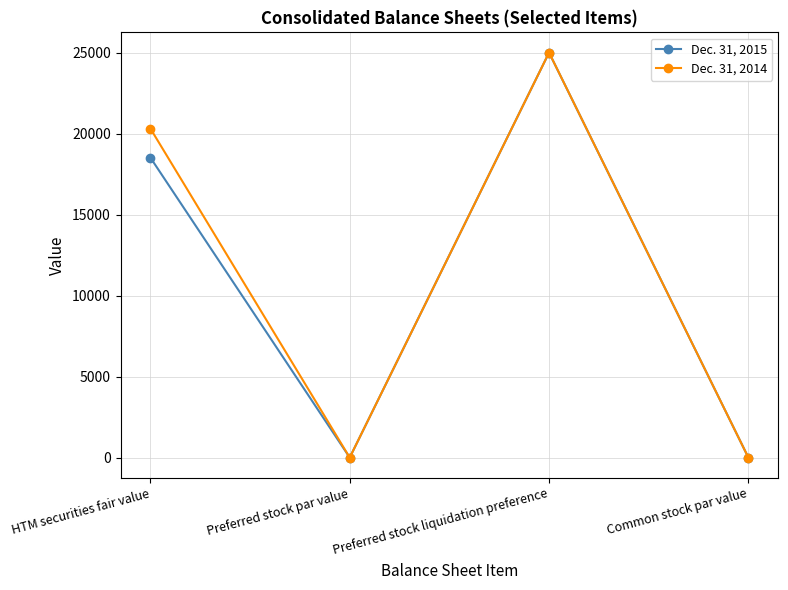

Rank the series by their average value, from highest to lowest.

Dec. 31, 2014, Dec. 31, 2015